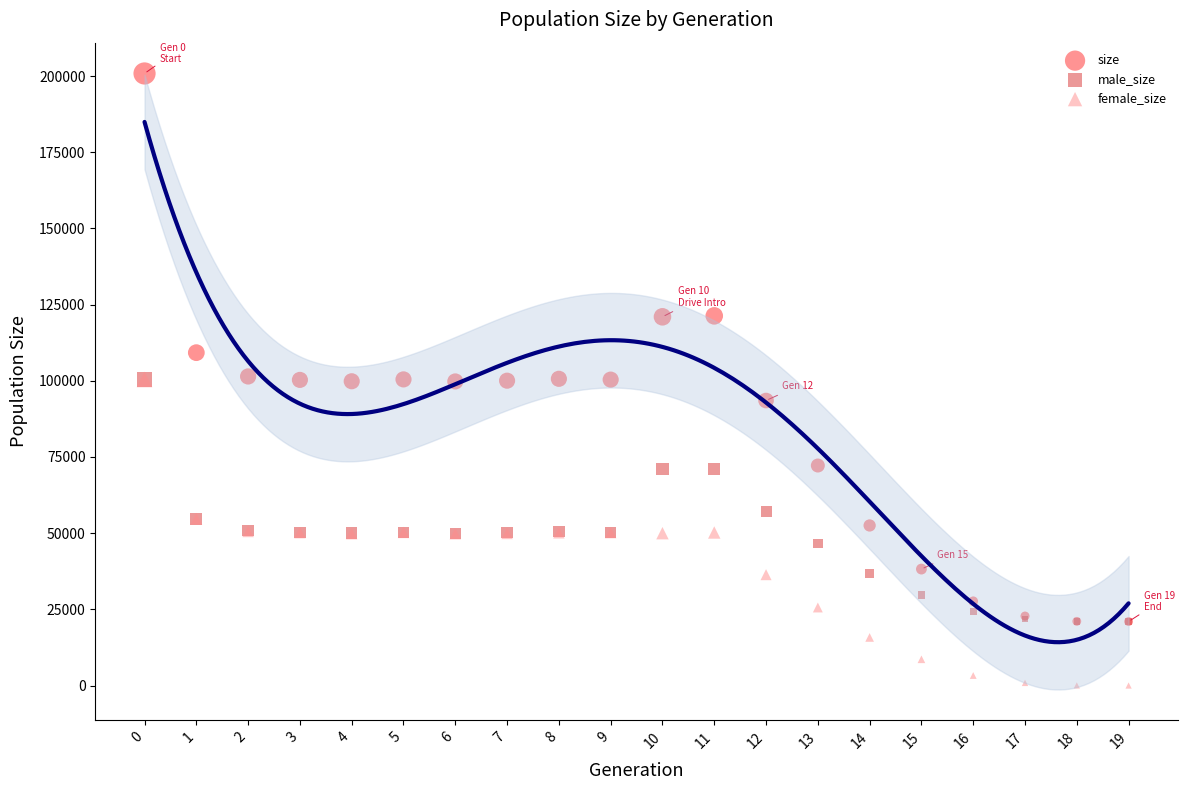

Which series reaches the maximum Y coordinate?

size